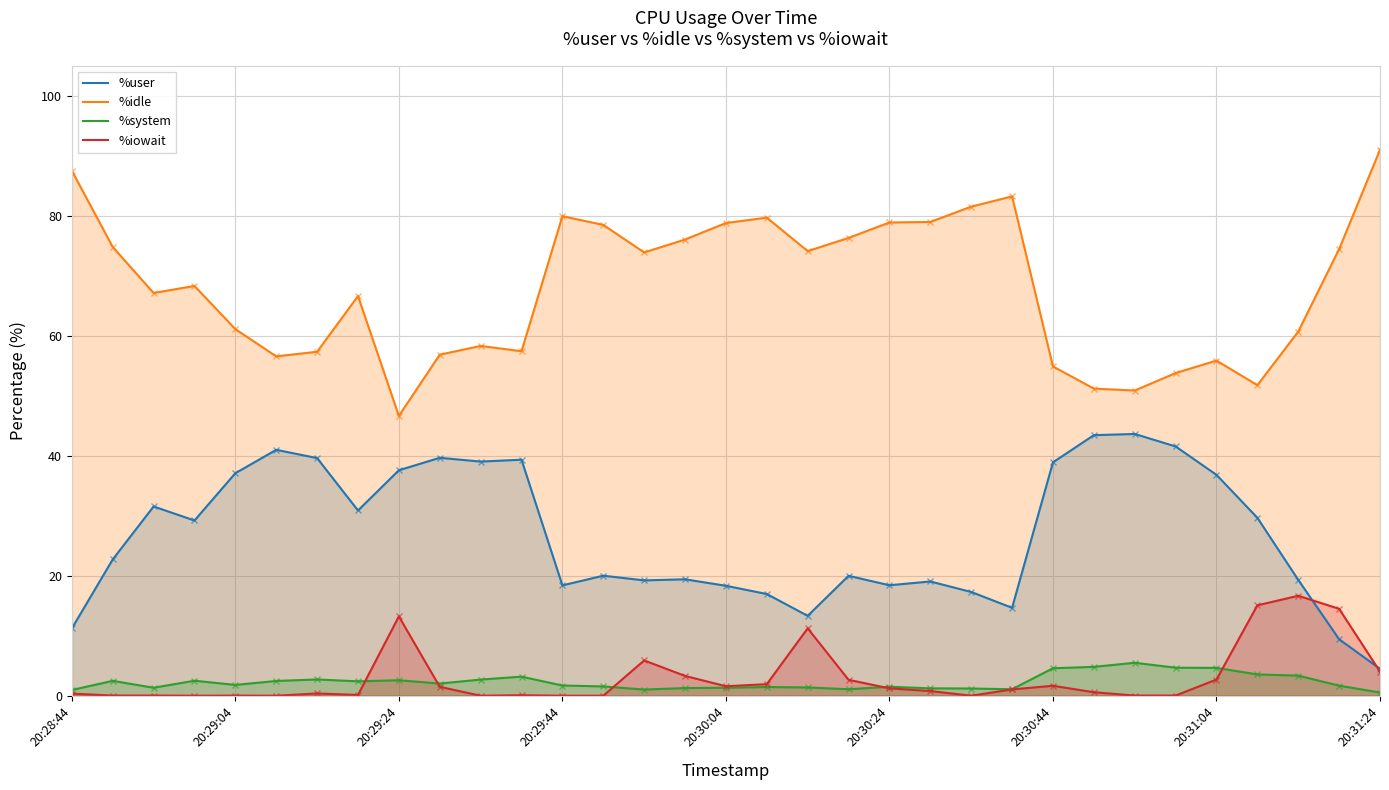

True or false: %idle and %user intersect in this chart.

False